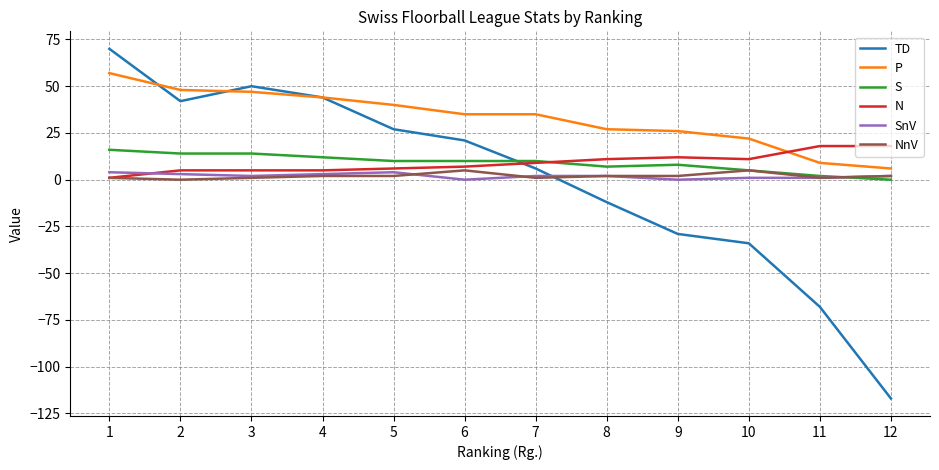

Is this an area chart (filled region under the line)?

No